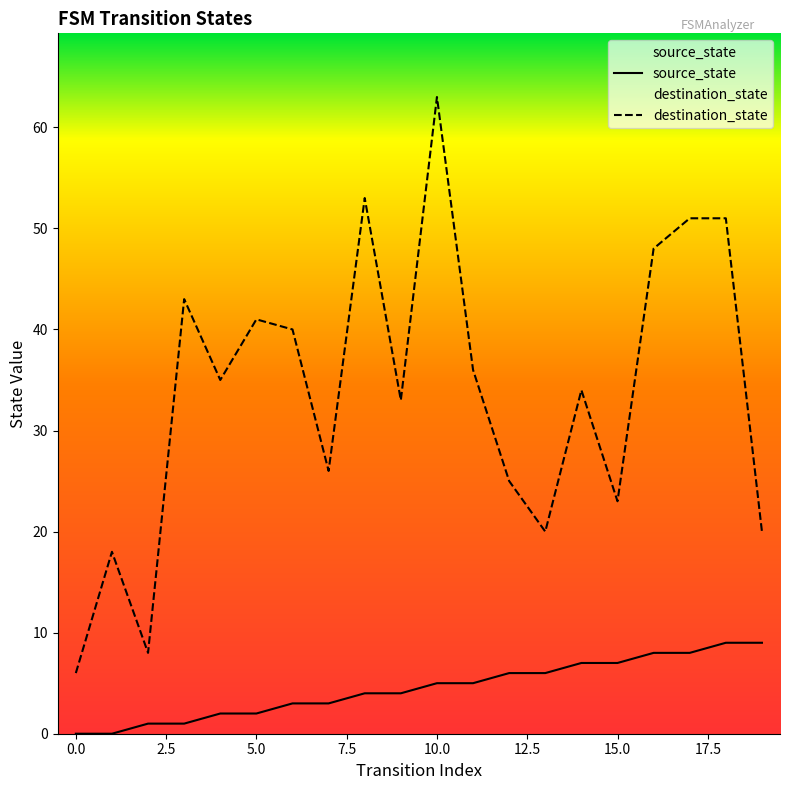

What is the value of the destination_state point at the 17th from the left?

48